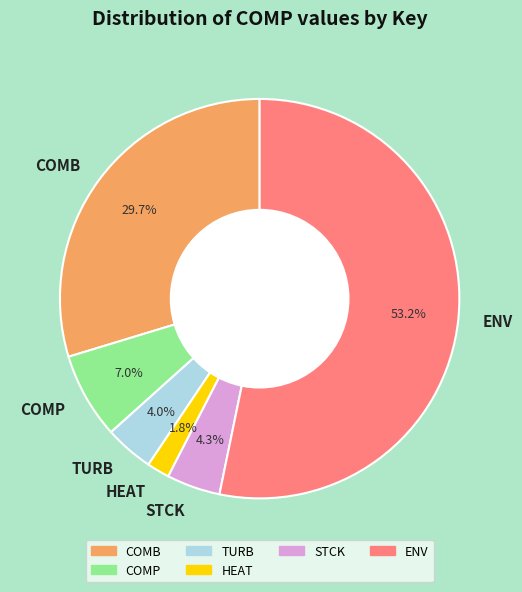

How much of the chart is everything except ENV?

46.8%